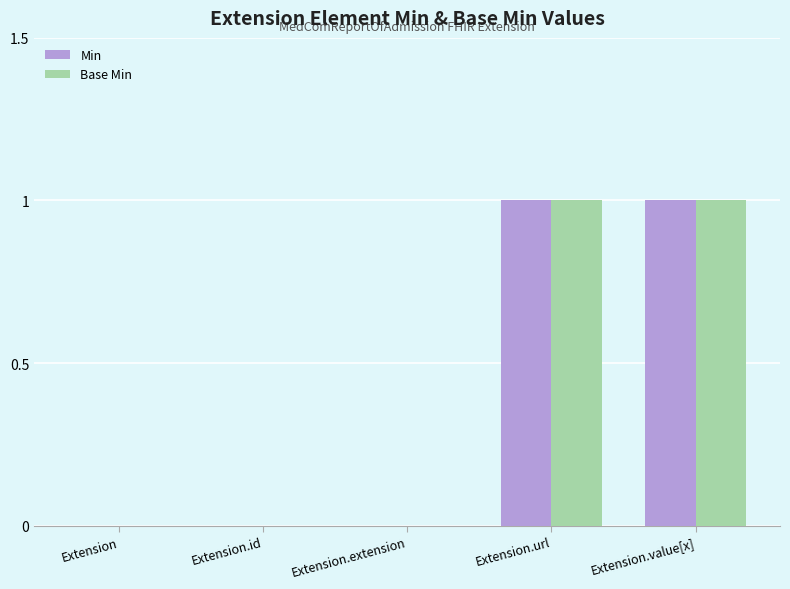

The value of Min at Extension.url is 1. True or false?

True